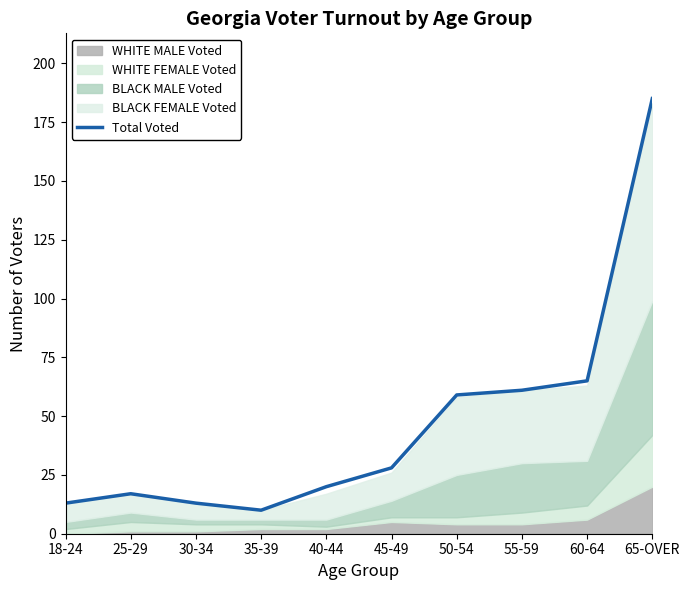

What position from the right is 65-OVER?

1